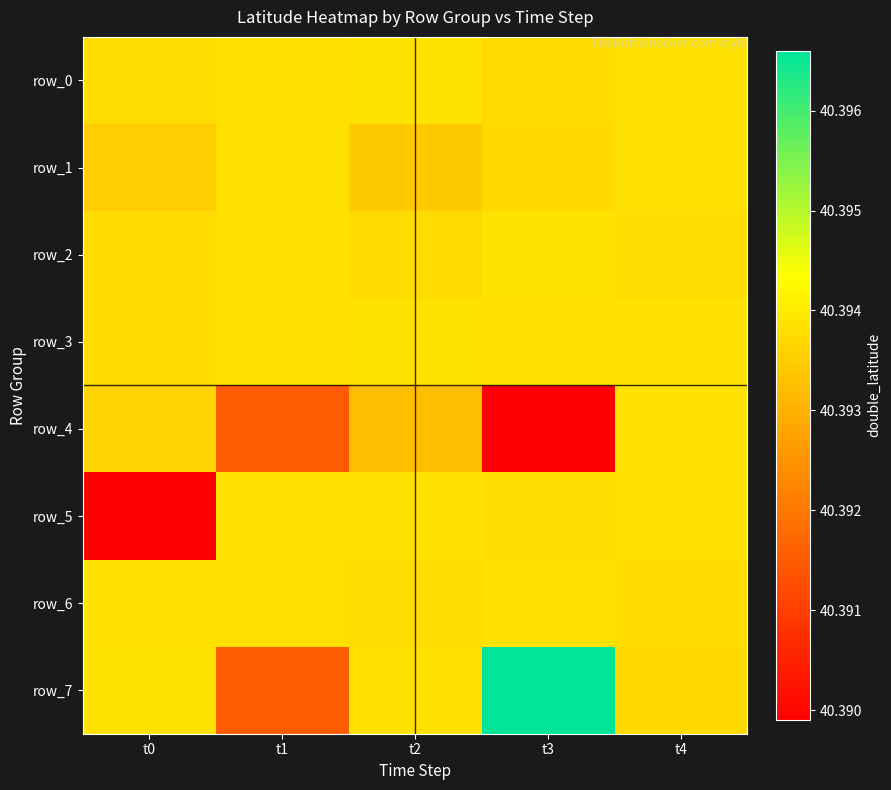

Which series has the largest total across all categories?

row_7